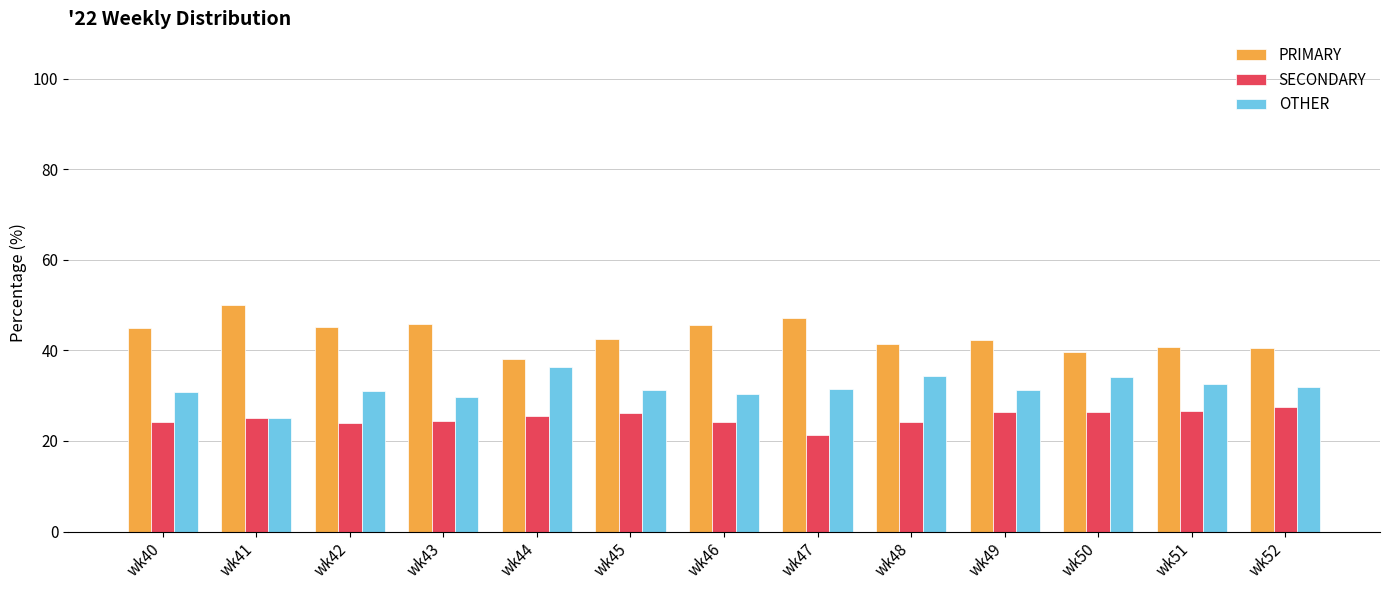

List the series in order of their overall mean, highest first.

PRIMARY, OTHER, SECONDARY